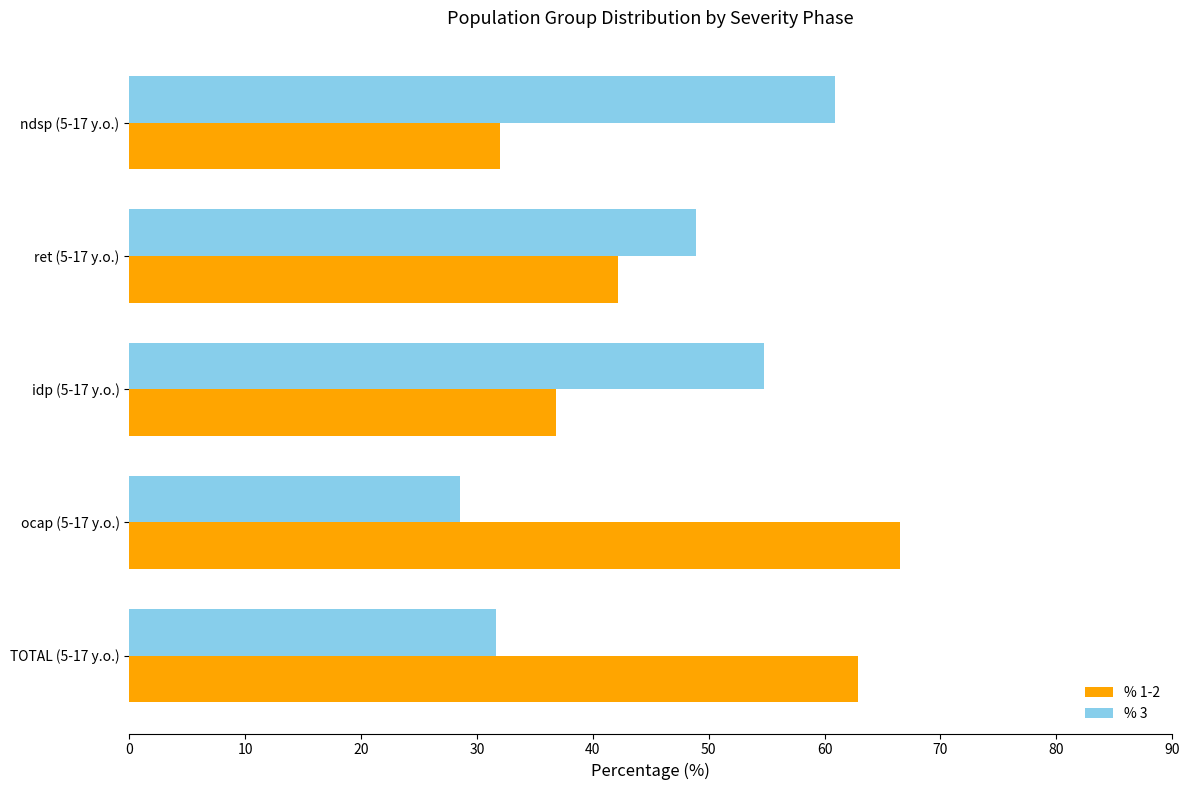

What is the sum of all % 1-2 values?

240.4